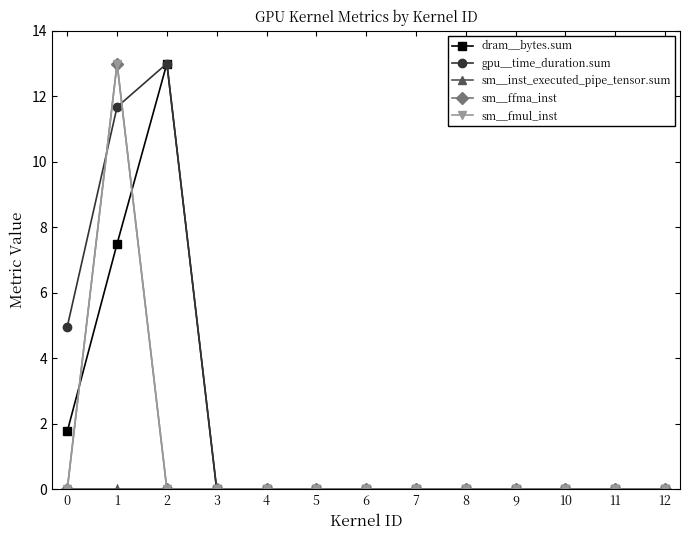

Is this an area chart (filled region under the line)?

No